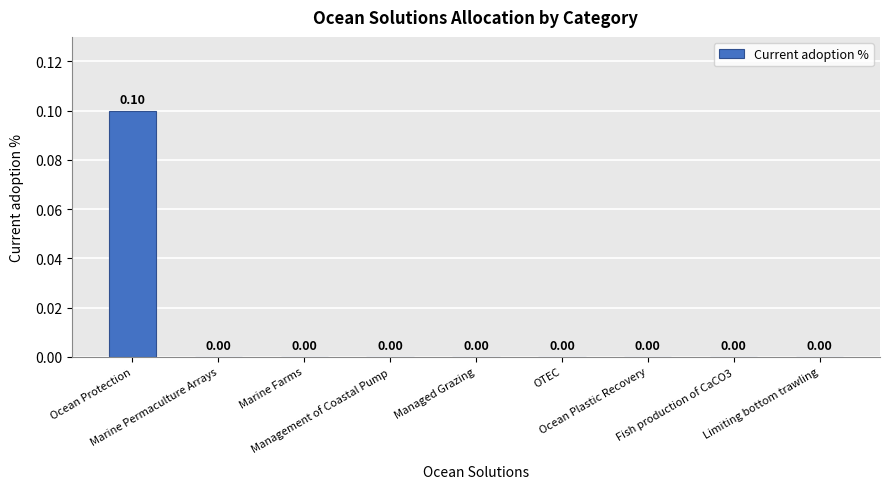

The value at Ocean Plastic Recovery is 0.0. True or false?

False